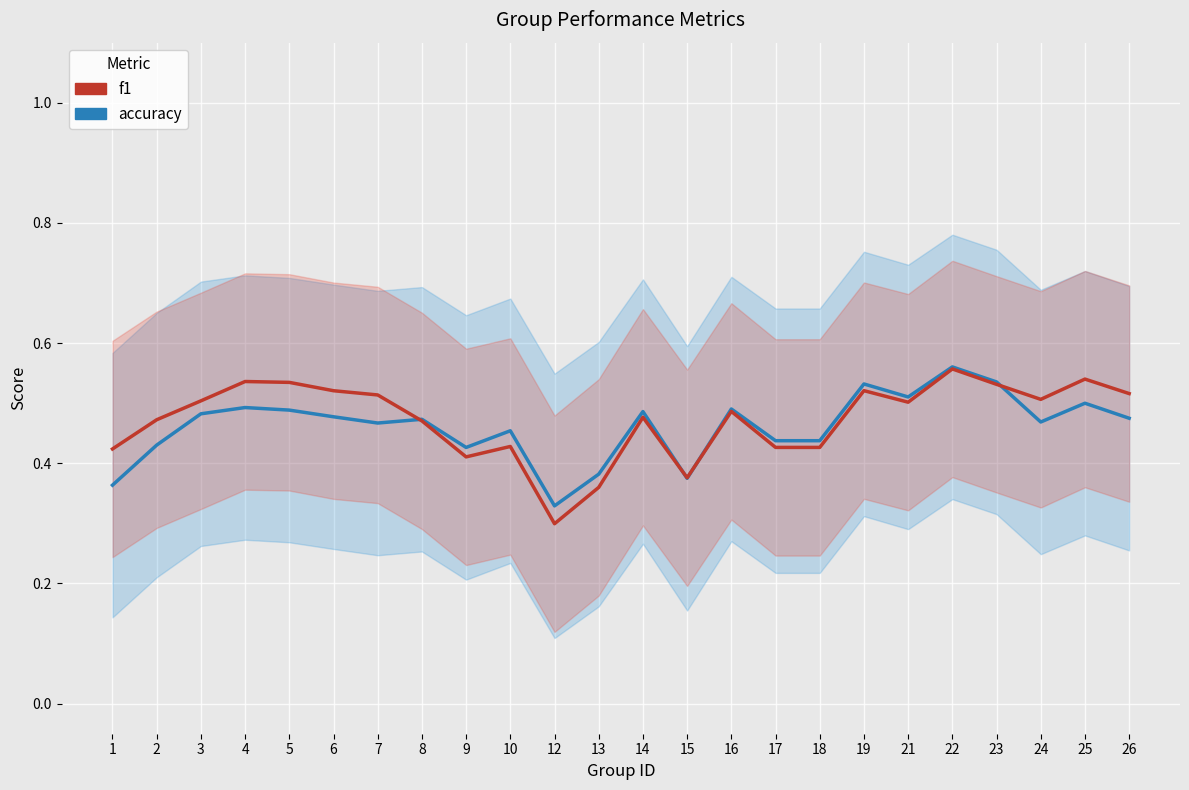

What is the lowest value of the accuracy series?

0.3